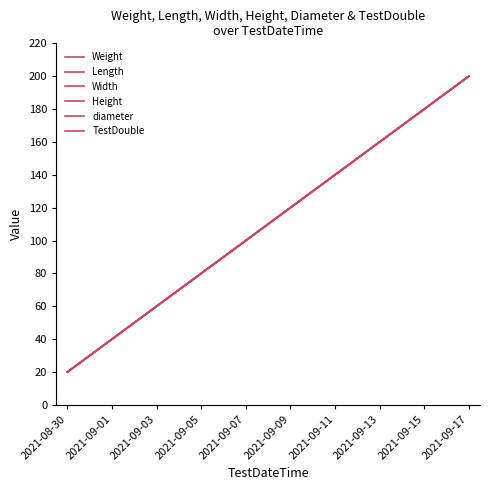

Does the chart display data point markers on the line(s)?

No